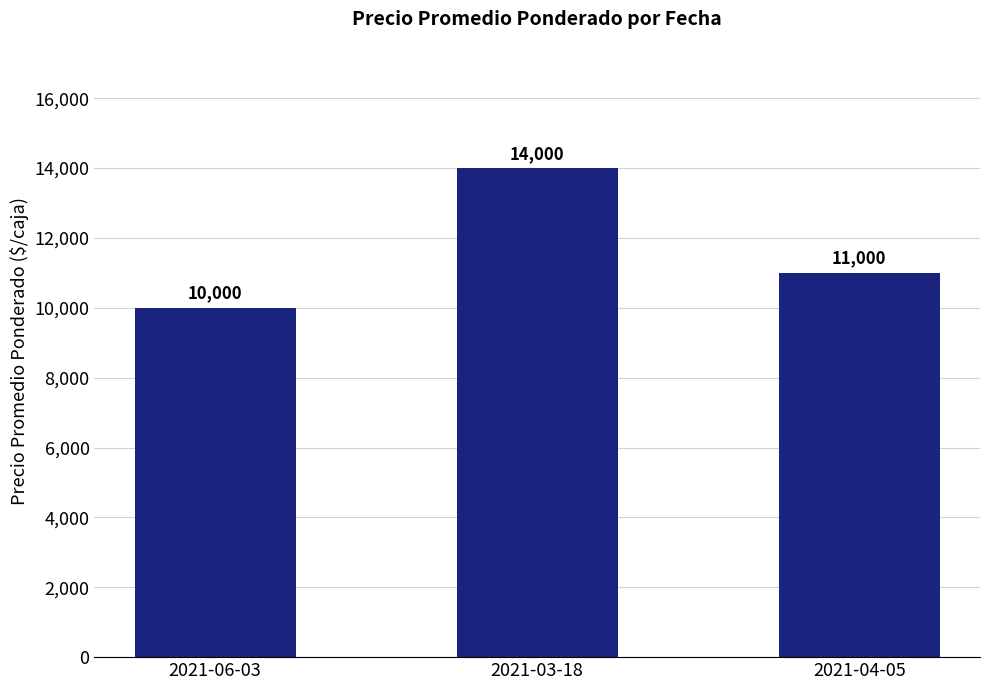

Reading left to right, extract all data points from this chart.

2021-06-03=10000	2021-03-18=14000	2021-04-05=11000